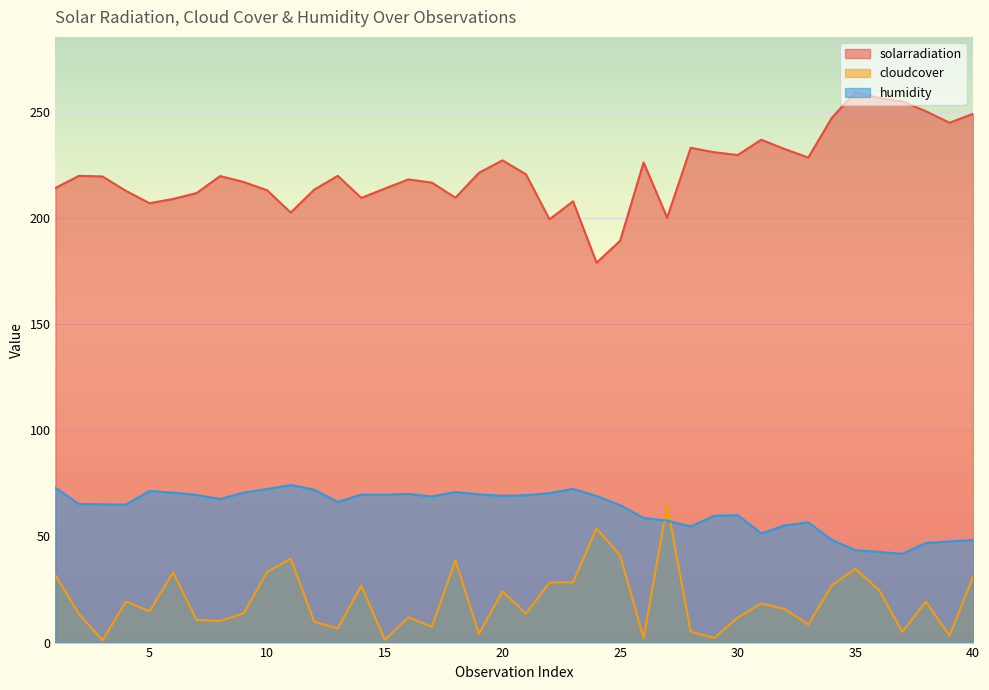

What is the highest value of the solarradiation series?

259.3